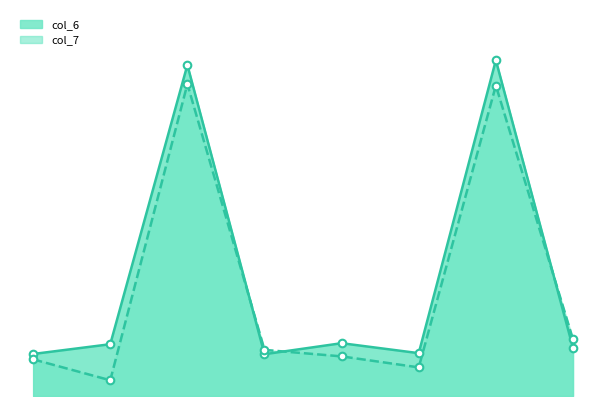

Which series contains the lowest Y value?

col_7